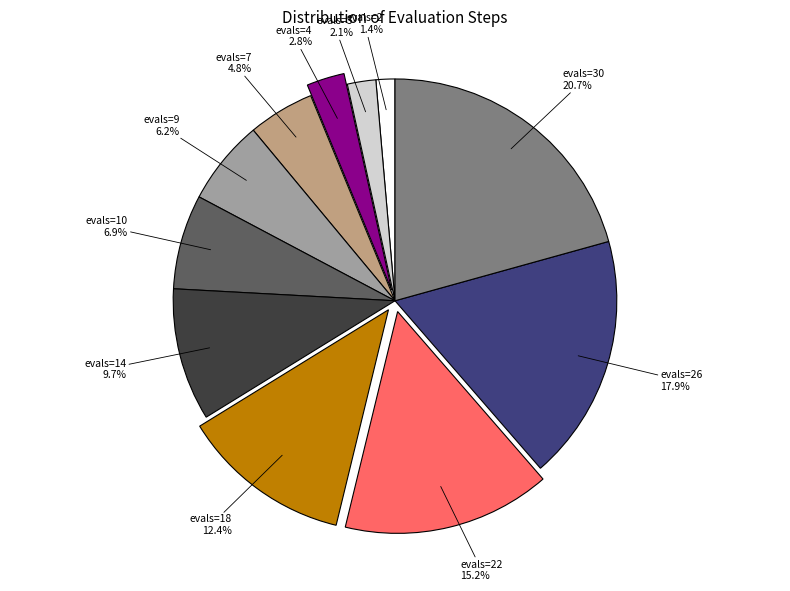

To the nearest percent, what is the average slice percentage?

9%